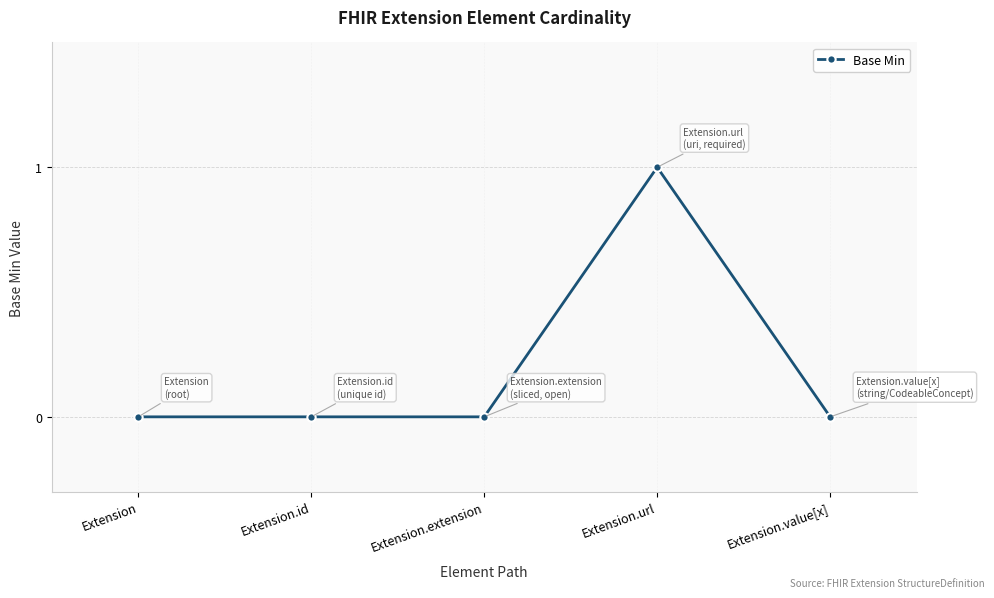

What is the label of the 2nd point from the right?

Extension.url